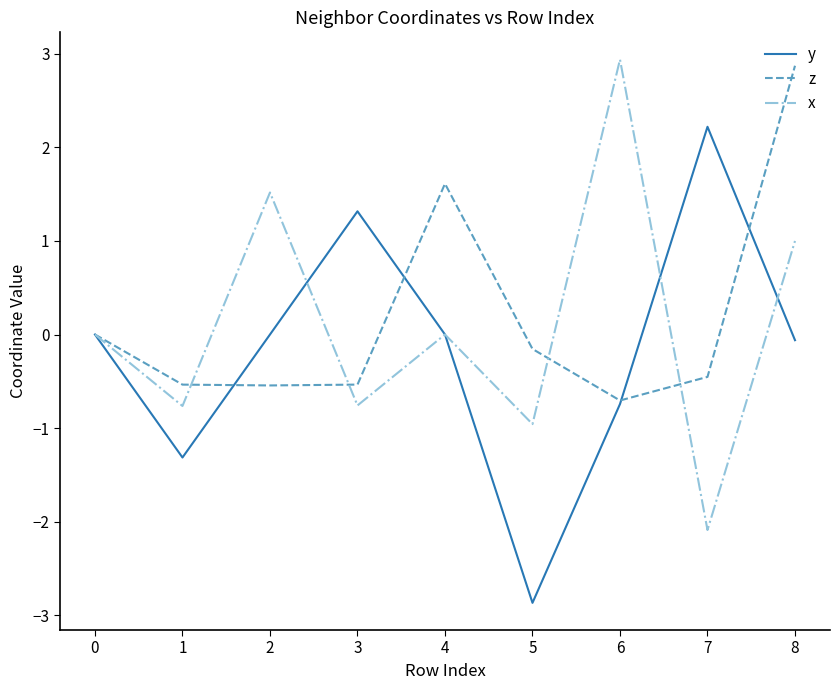

The x series shows 2.5 at 1. True or false?

False